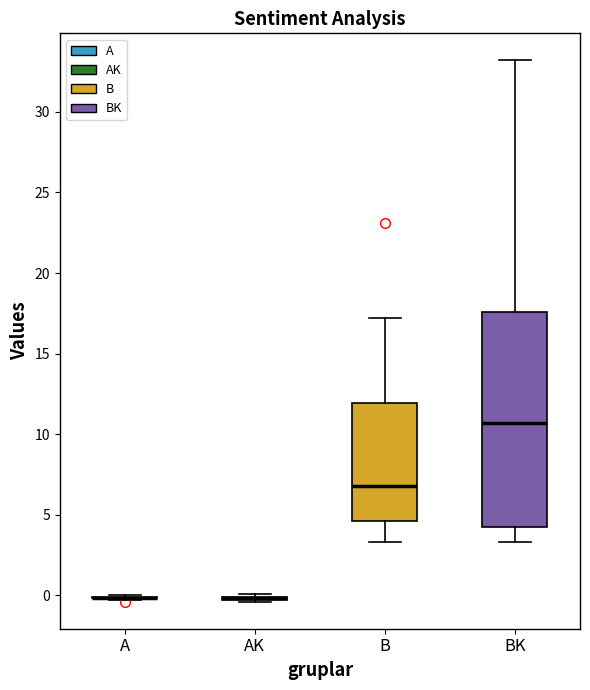

Comparing the boxes themselves (not the whiskers), which one is the tallest?

BK